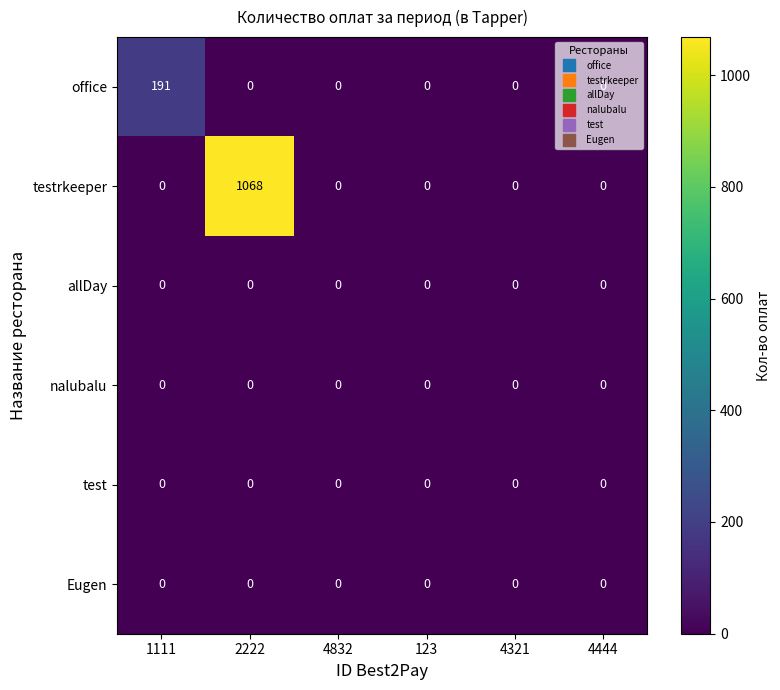

Which series has the largest total across all categories?

testrkeeper